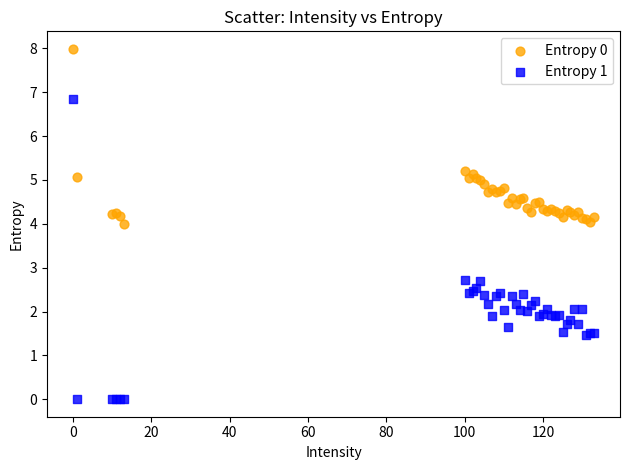

Which series contains the lowest Y value?

Entropy 1